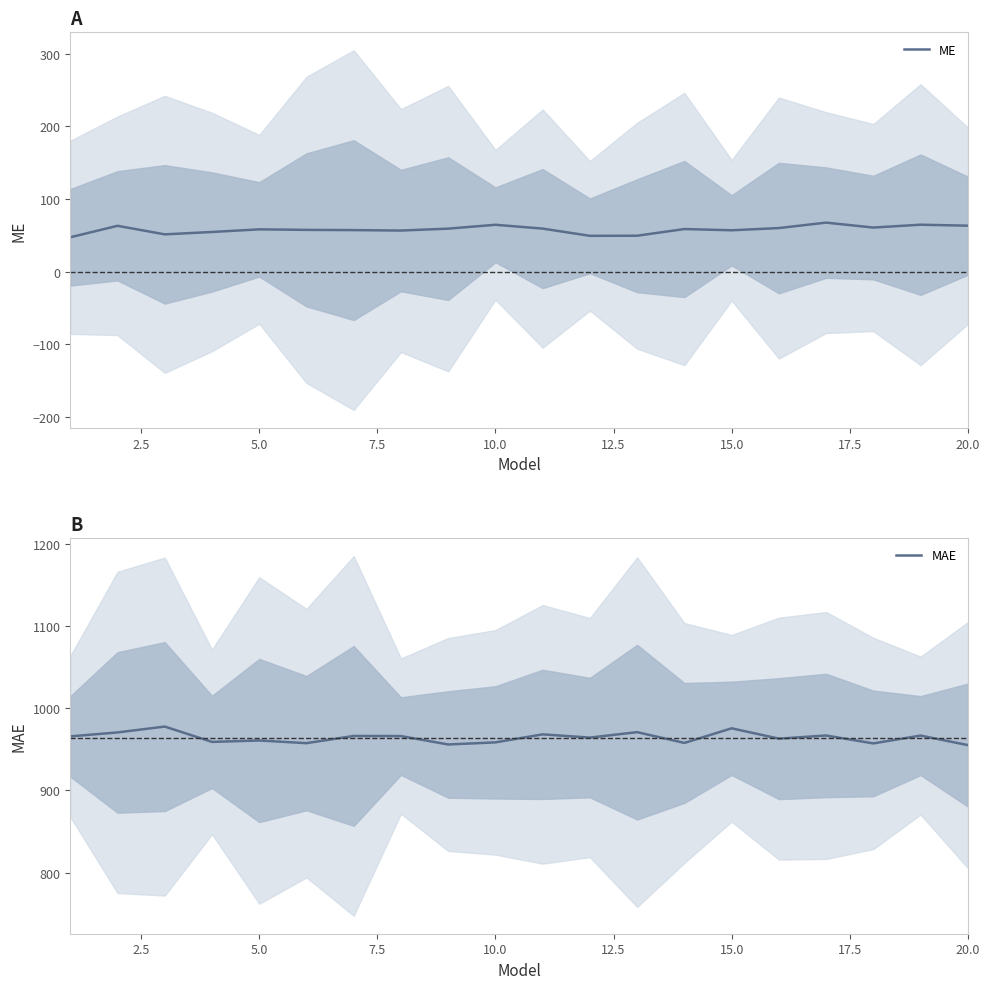

True or false: MAE and ME intersect in this chart.

False